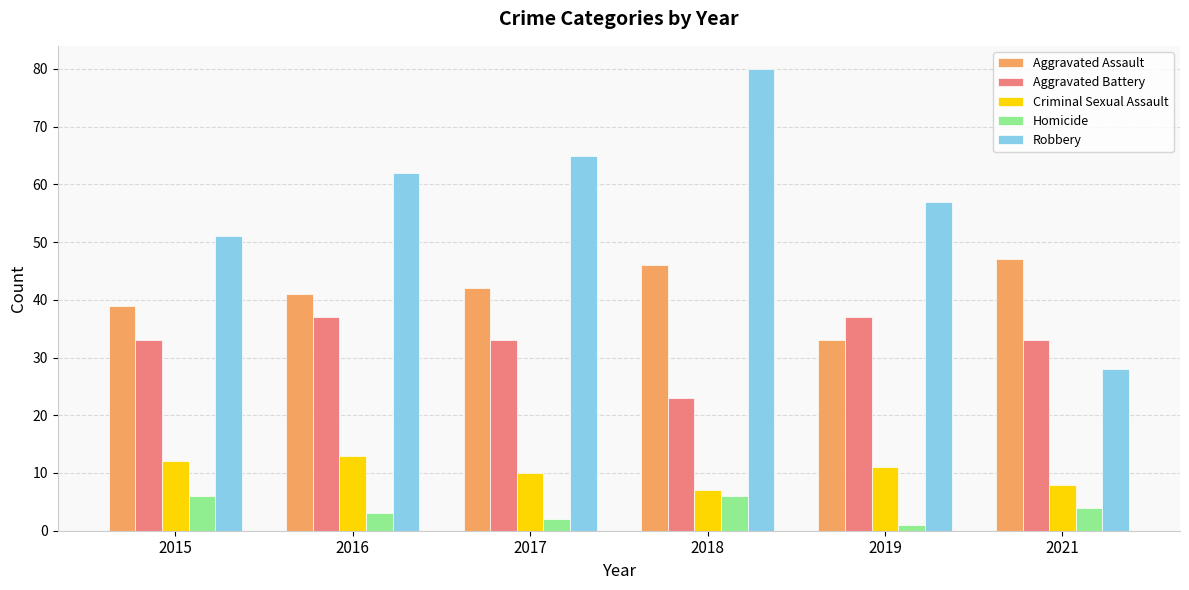

Which series has the largest total across all categories?

Robbery